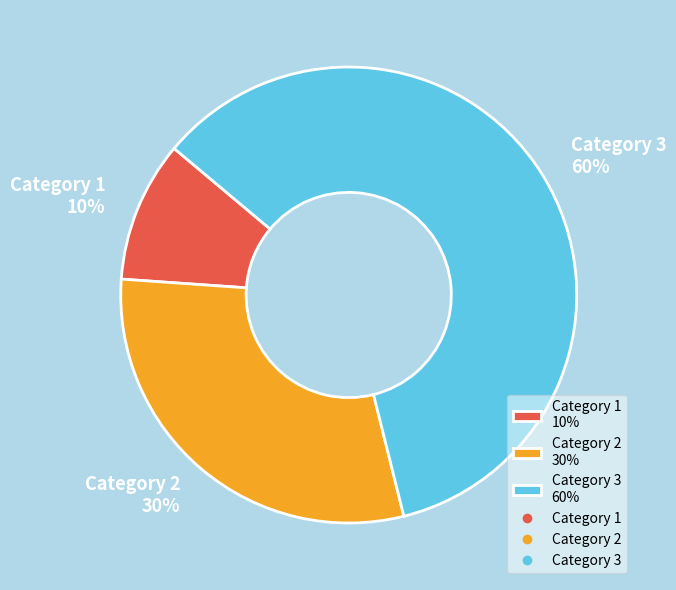

To the nearest percent, what is the difference between the largest and smallest slice percentages?

50%